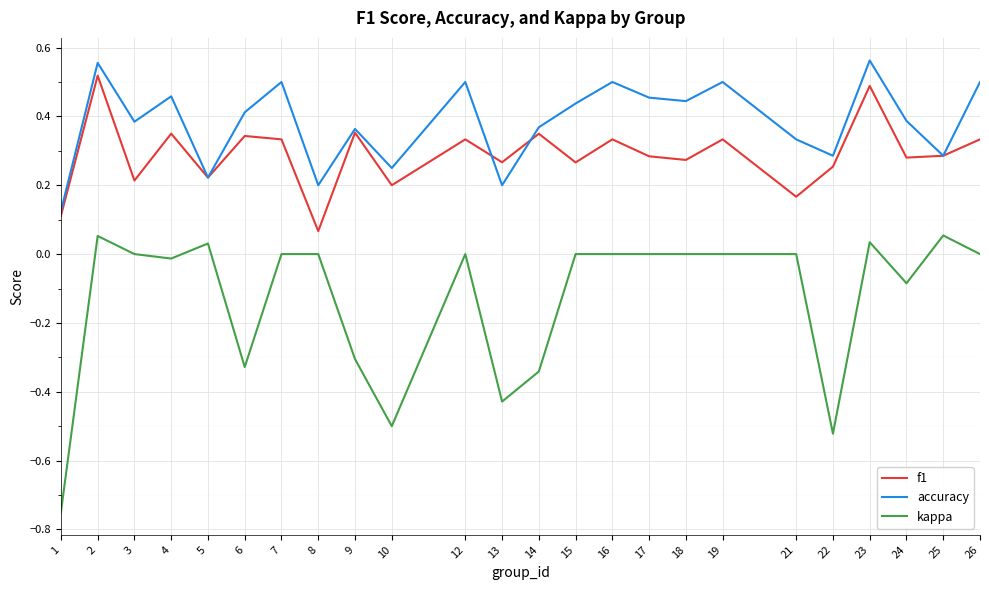

Between 14 and 17, which series saw the biggest shift?

kappa